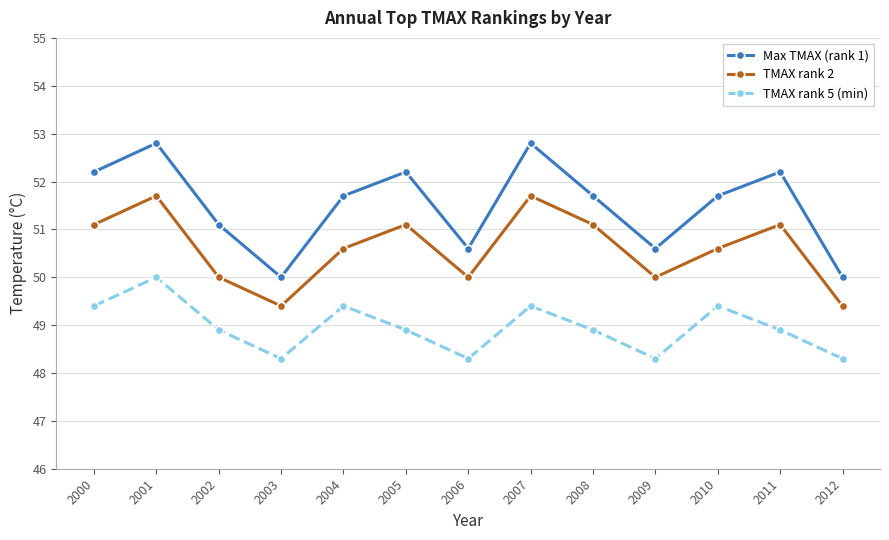

True or false: TMAX rank 2 and TMAX rank 5 (min) intersect in this chart.

False